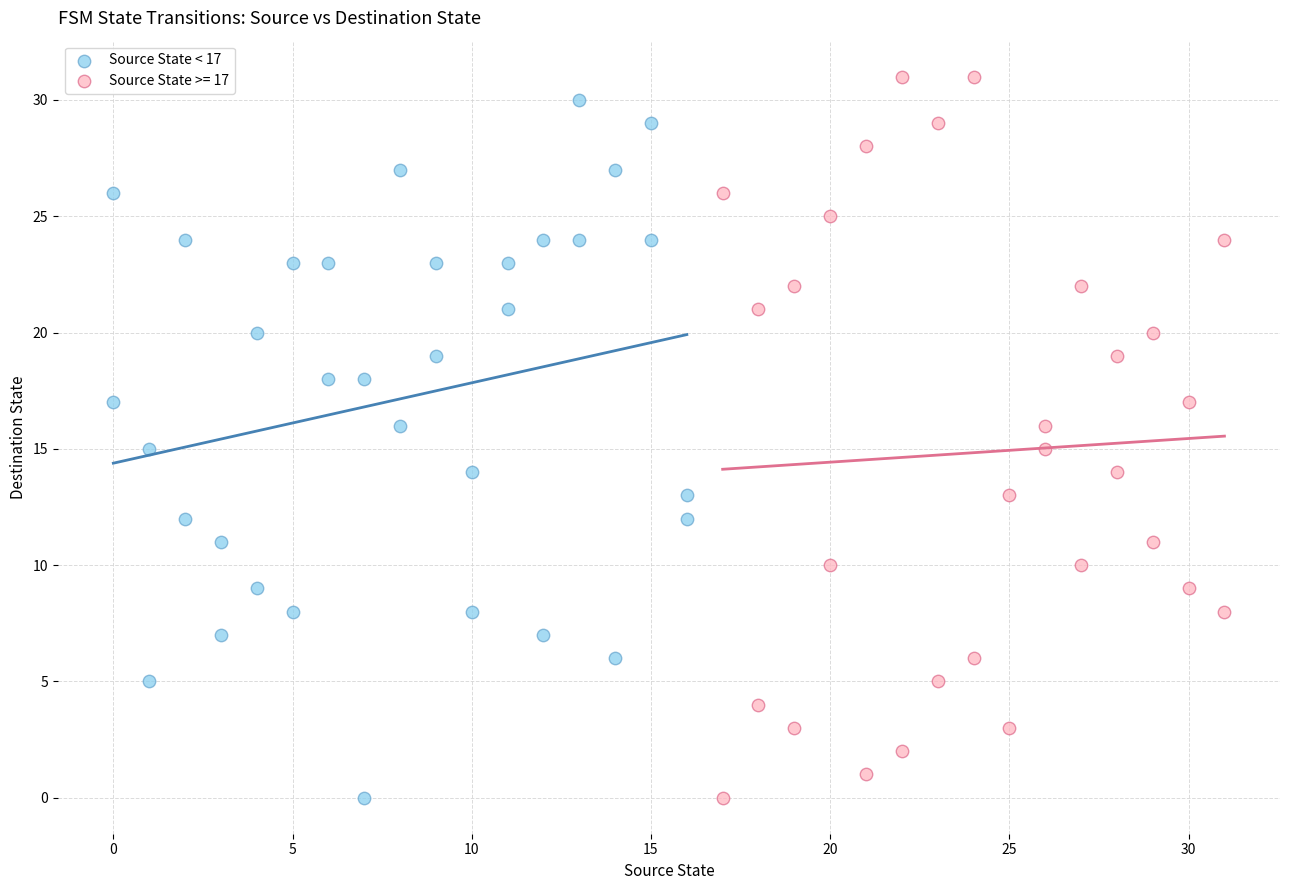

What are all the series names shown in the legend?

Source State < 17, Source State >= 17